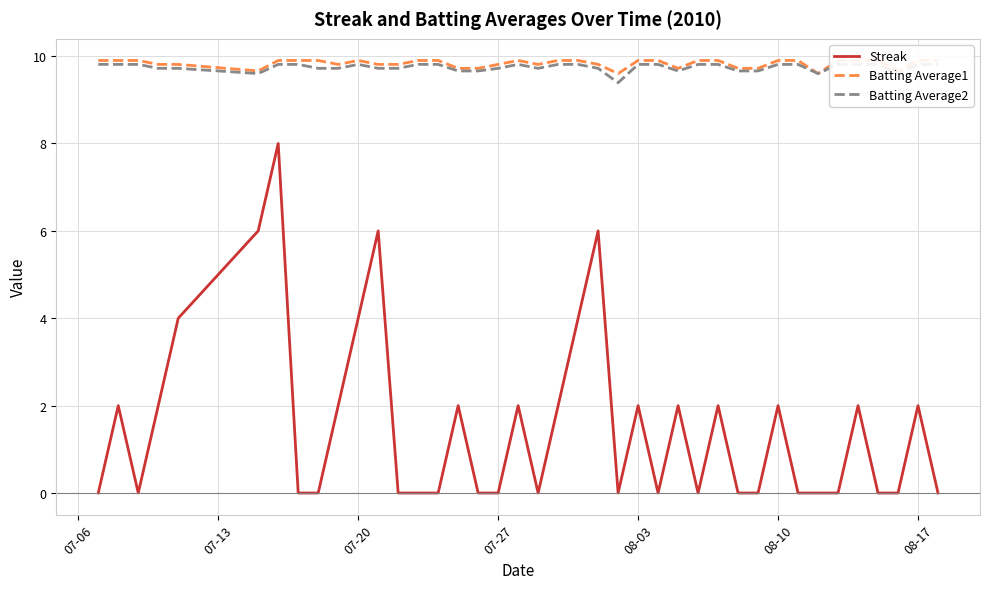

Which series has the largest total across all categories?

Batting Average1